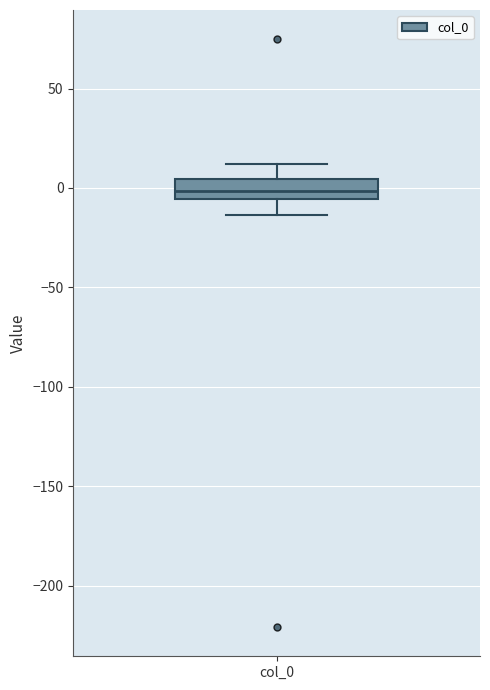

Read this box plot against the y-axis: the position of the median line, the range covered by the box, and the ends of both whiskers. The values are not printed on the chart, so give them approximately, as read against the axis.

median 0, box -5 to 5, whiskers -15 to 10